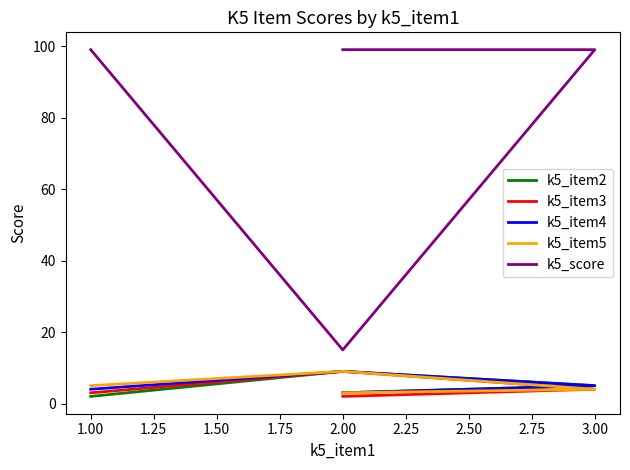

True or false: k5_item3 and k5_item2 cross at least once.

False